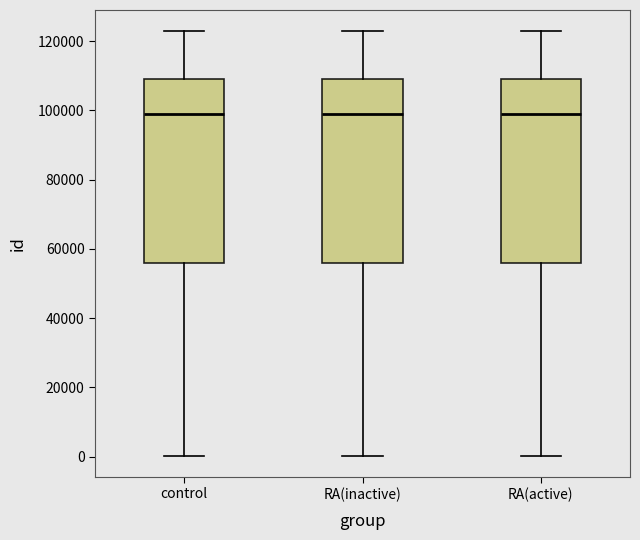

Reading left to right, read every box against the y-axis: the position of its median line, the range the box covers, and the ends of its whiskers. The values are not printed on the chart, so give them approximately, as read against the axis.

control: median 98000, box 56000 to 110000, whiskers 0 to 122000
RA(inactive): median 98000, box 56000 to 110000, whiskers 0 to 122000
RA(active): median 98000, box 56000 to 110000, whiskers 0 to 122000